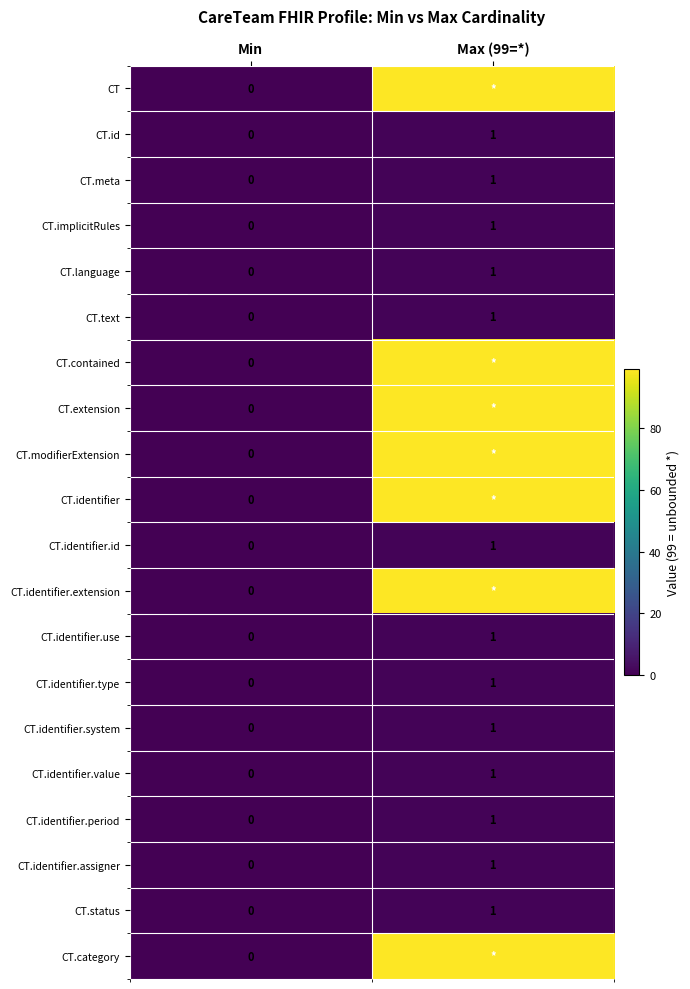

List the labels in order of CT.identifier.system value, largest first.

Max (99=*), Min